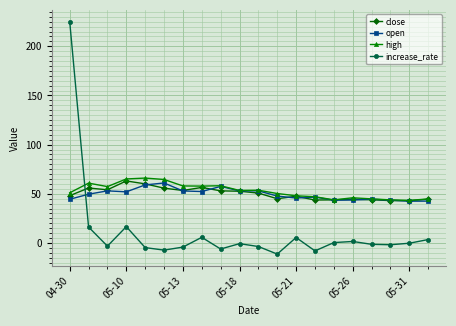

How many times do close and increase_rate cross each other?

1